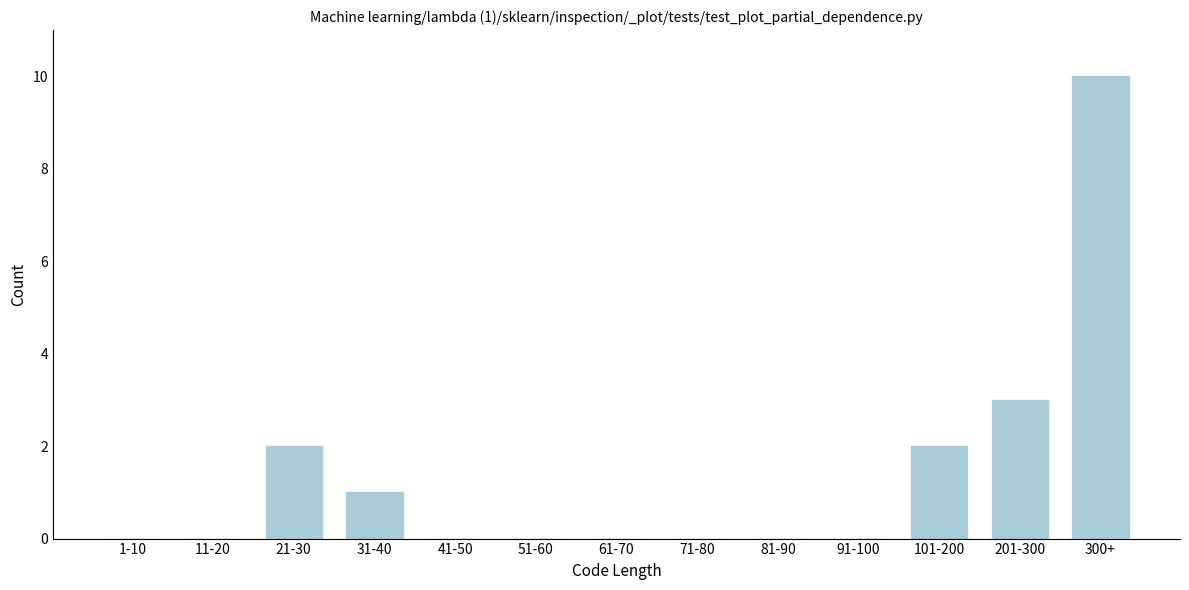

Reading left to right, transcribe all the data shown in this chart.

1-10=0	11-20=0	21-30=2	31-40=1	41-50=0	51-60=0	61-70=0	71-80=0	81-90=0	91-100=0	101-200=2	201-300=3	300+=10